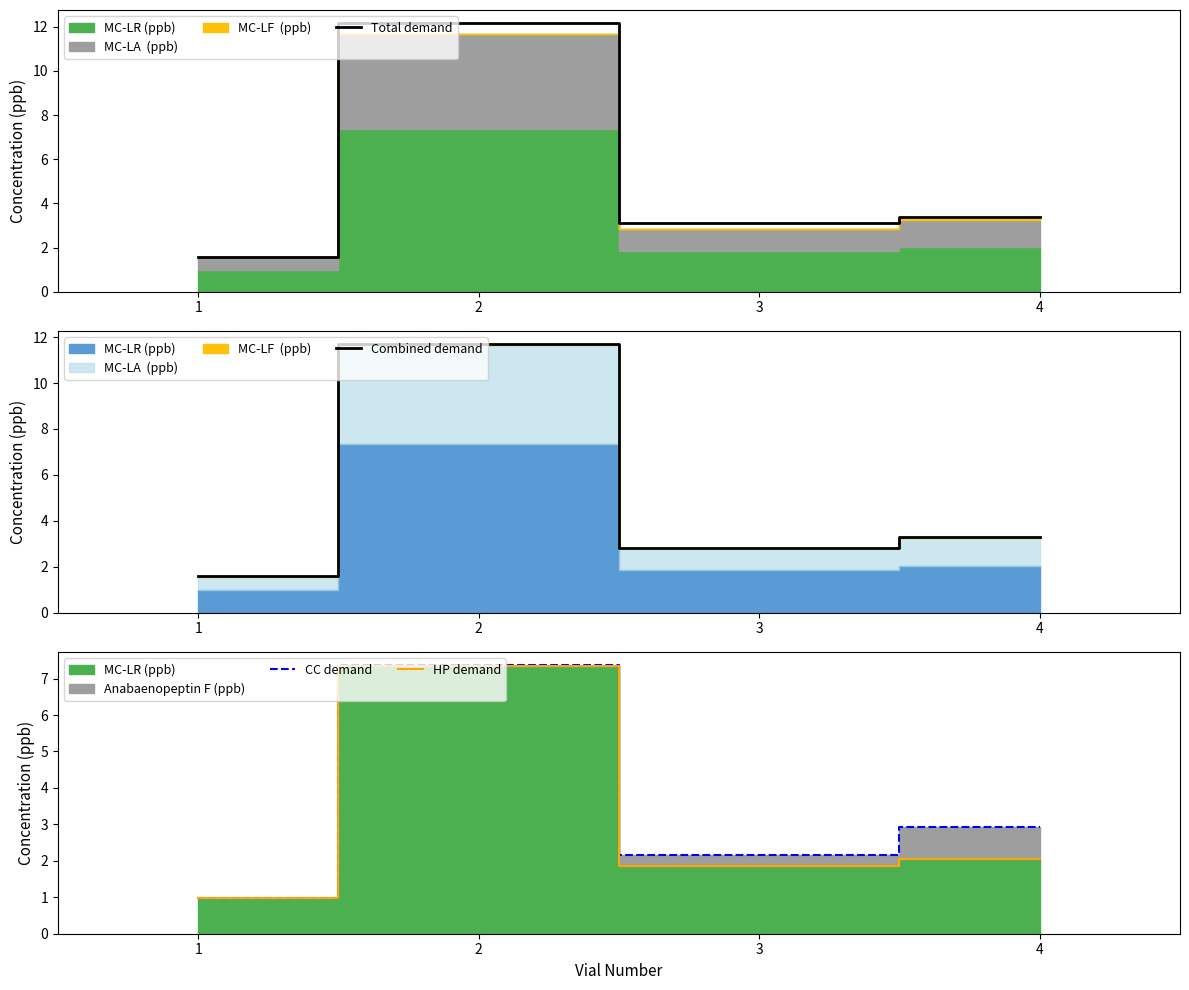

What is the value of the Combined demand point at the 4th from the left?

3.3